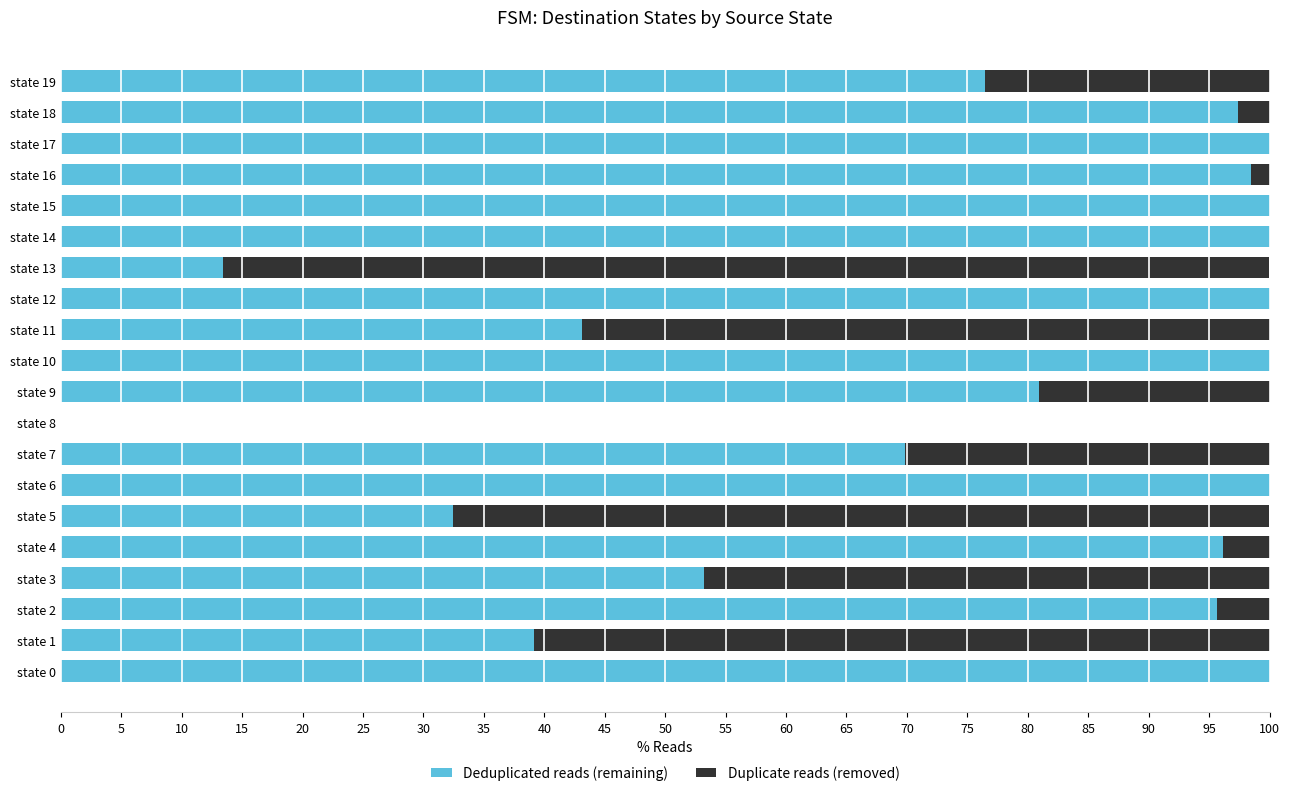

True or false: Deduplicated reads (remaining) has a value of 37.7 at state 18.

False